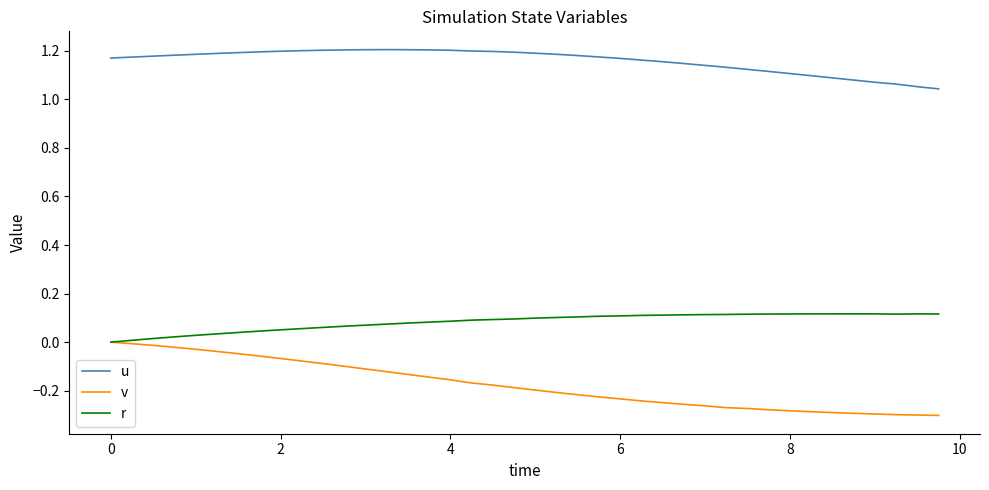

Which series has the widest spread of values?

v